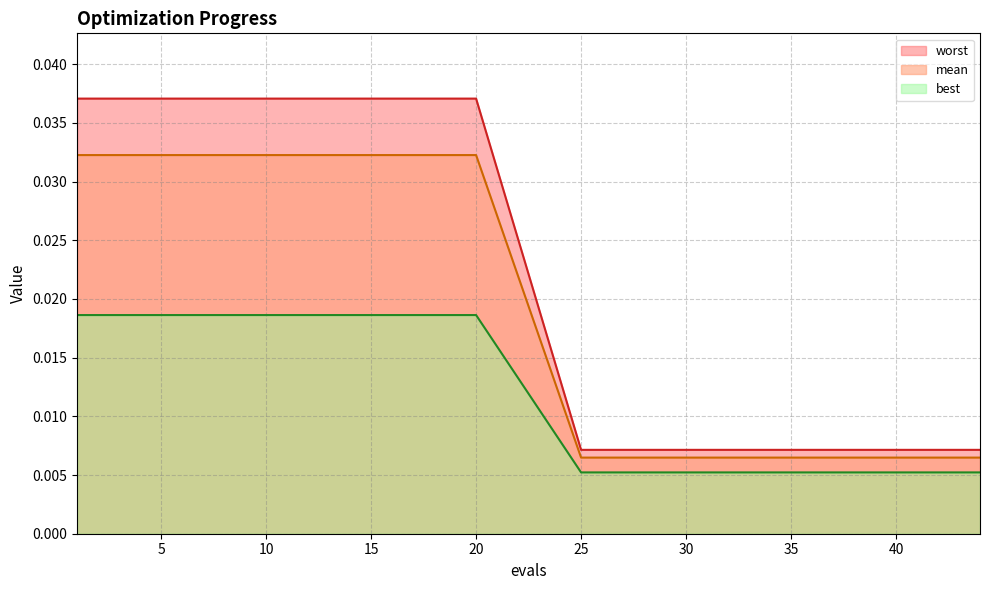

Does the chart display data point markers on the line(s)?

No